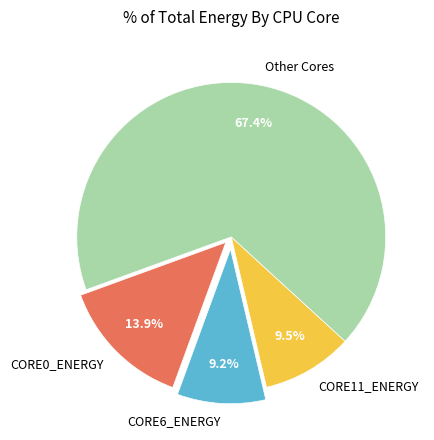

Which slice is the largest?

Other Cores